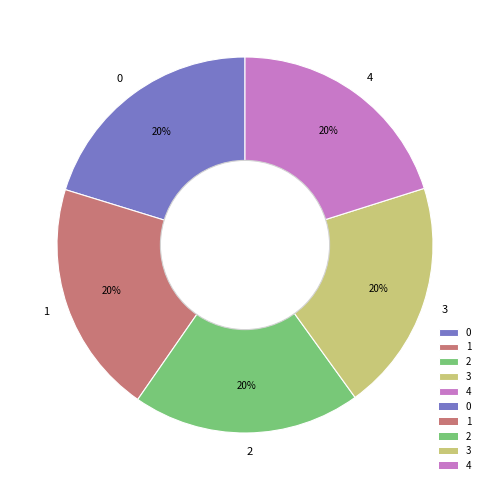

How many slices are in this pie chart?

5